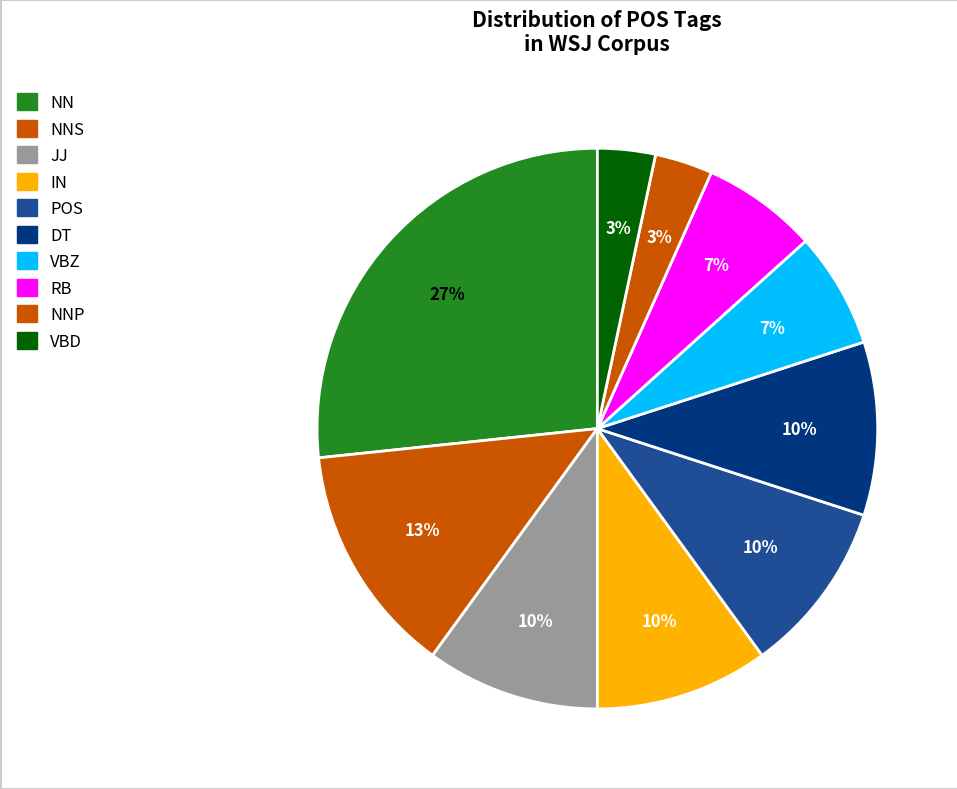

To the nearest percent, what is the average slice percentage?

10%